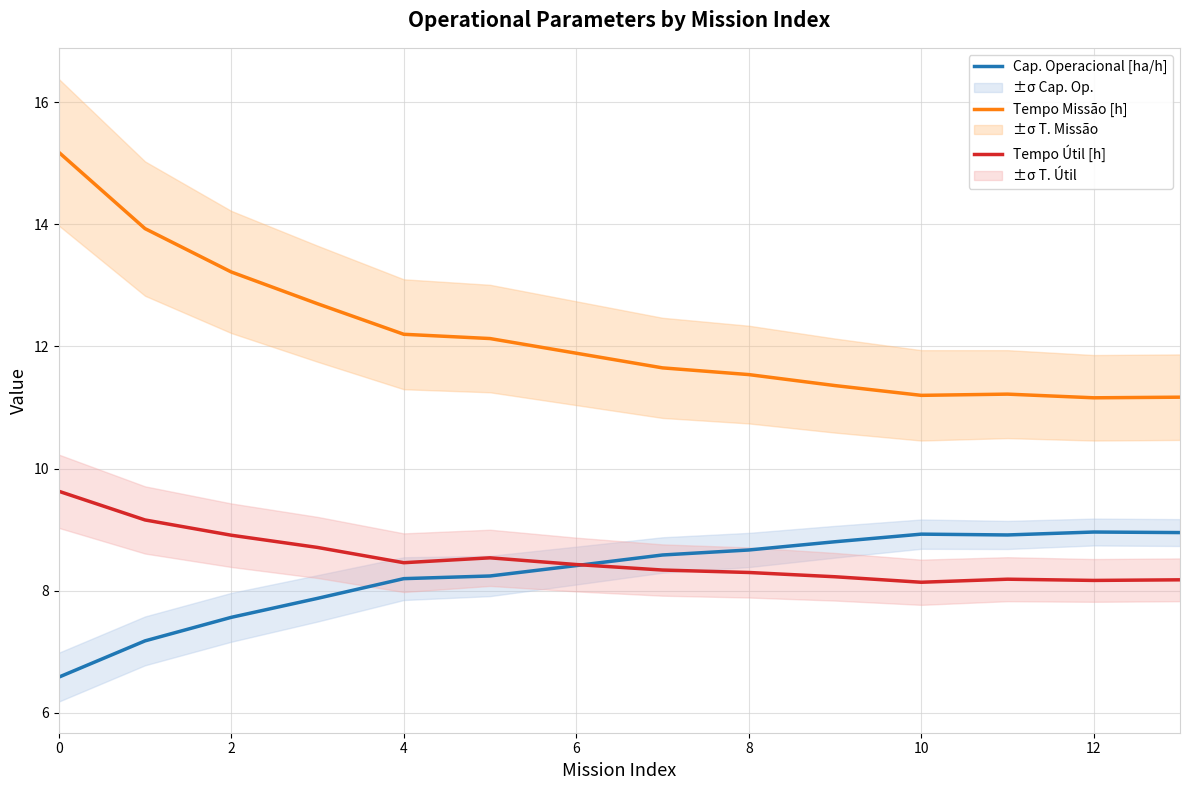

Reading left to right, transcribe all the data shown in this chart.

Cap. Operacional [ha/h]: 6.6	7.2	7.6	7.9	8.2	8.2	8.4	8.6	8.7	8.8	8.9	8.9	9.0	9.0
Tempo Missão [h]: 15.2	13.9	13.2	12.7	12.2	12.1	11.9	11.7	11.5	11.4	11.2	11.2	11.2	11.2
Tempo Útil [h]: 9.6	9.2	8.9	8.7	8.5	8.5	8.4	8.3	8.3	8.2	8.1	8.2	8.2	8.2